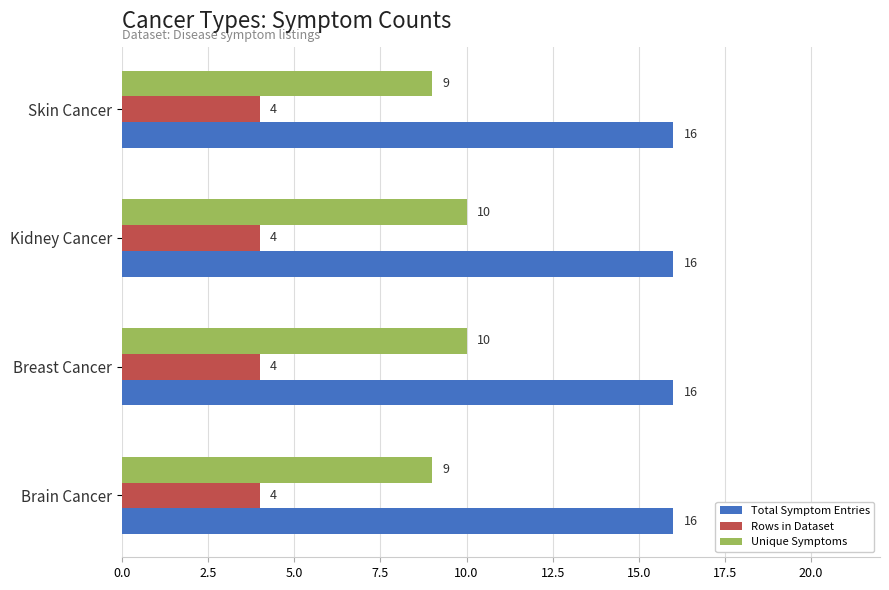

What is the difference between the highest and lowest values at Brain Cancer?

12